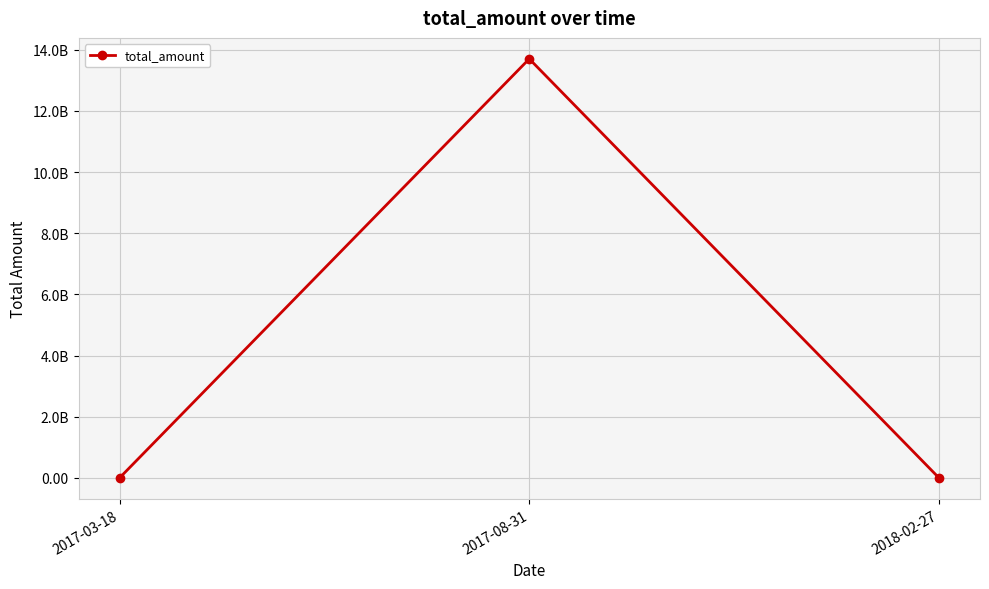

Reading left to right, list all the values displayed in this chart.

2102.2	13700000023.1	129.1